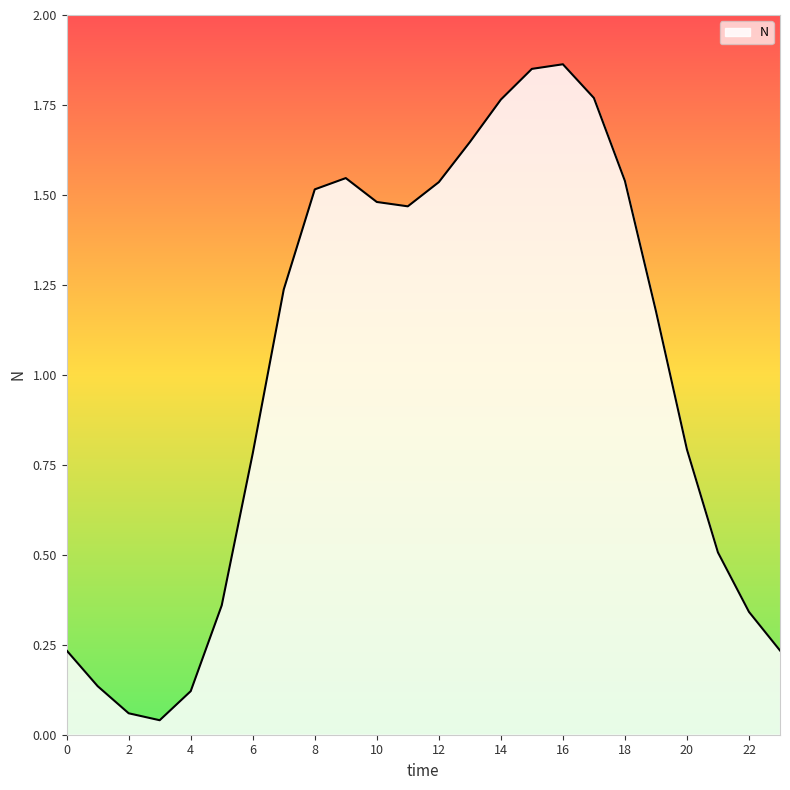

How many points are higher than both their immediate neighbors (excluding endpoints)?

2